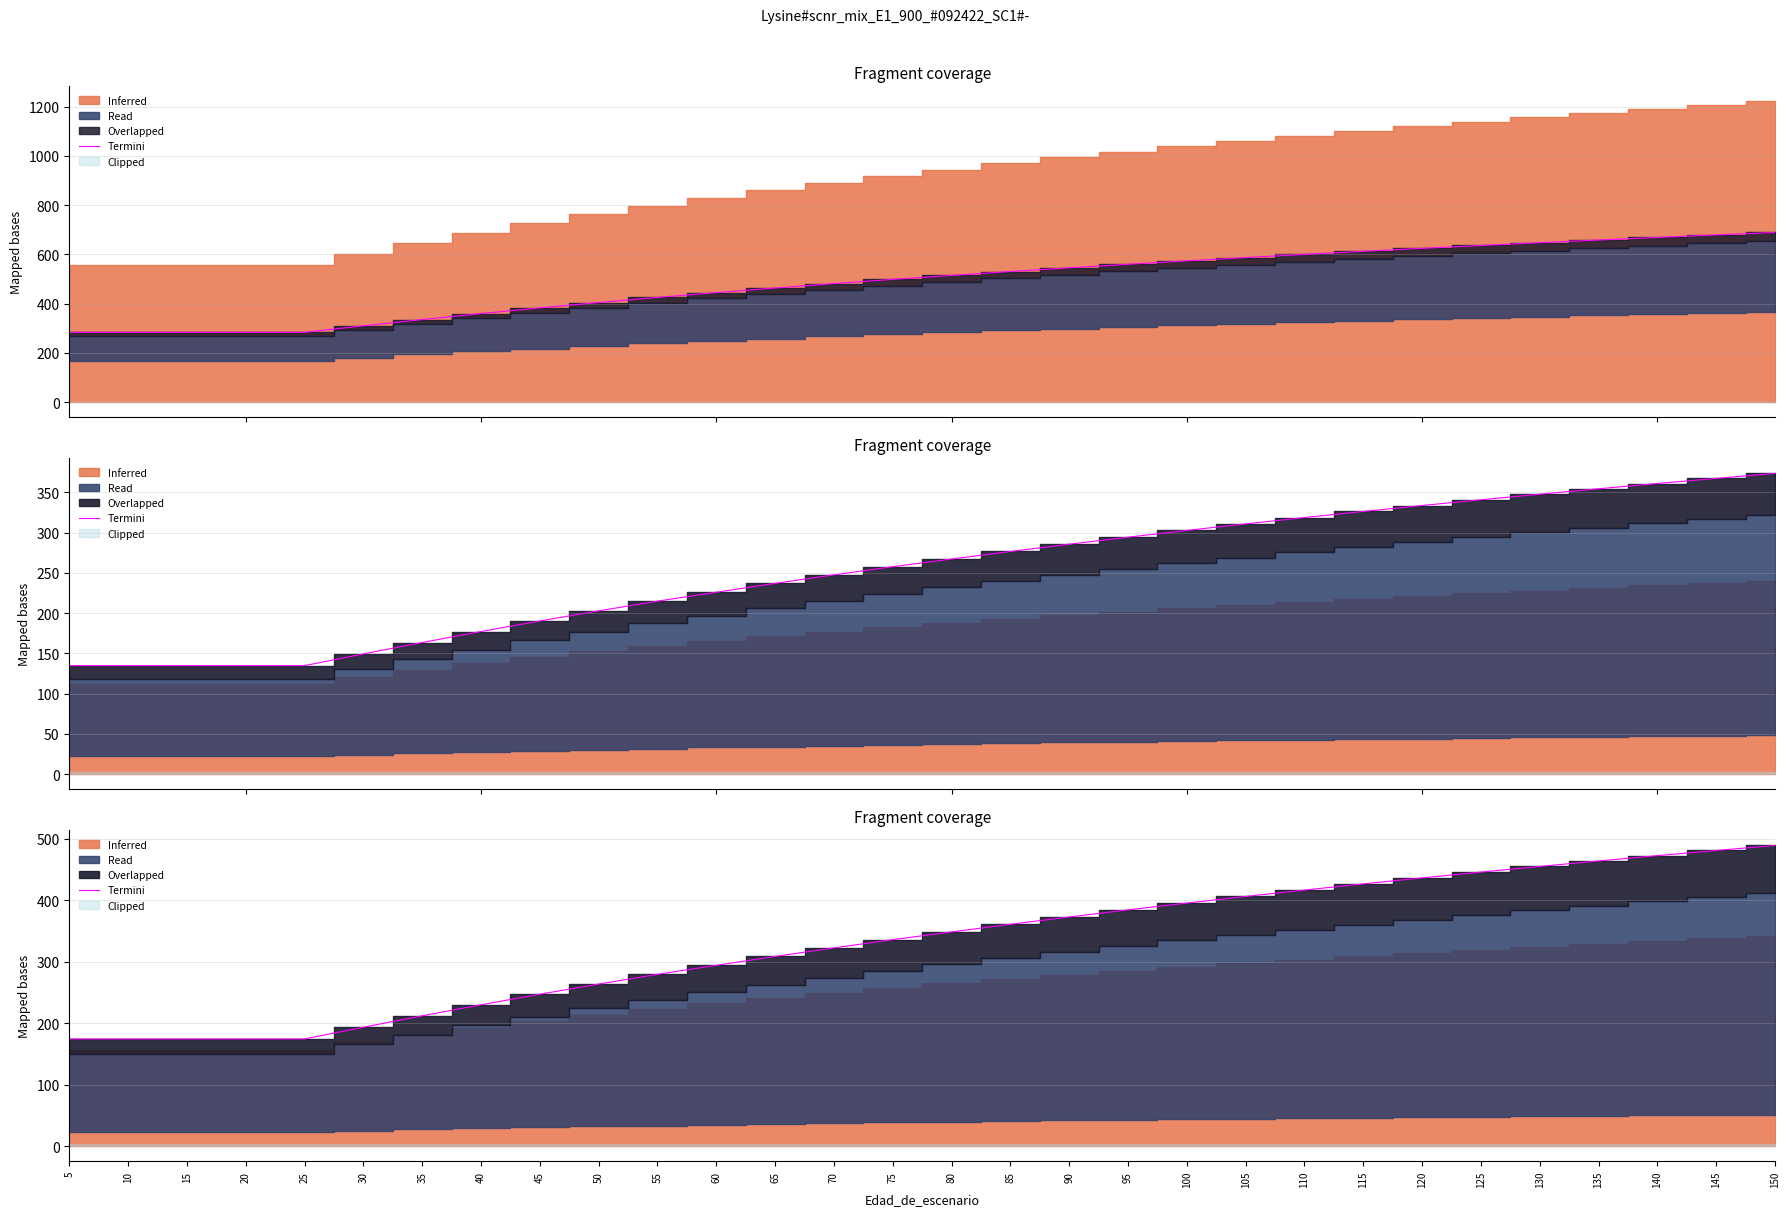

Reading left to right, transcribe all the data shown in this chart.

5=174.3	10=174.3	15=174.3	20=174.3	25=174.3	30=193.3	35=211.9	40=229.8	45=247.0	50=263.5	55=279.3	60=293.9	65=308.4	70=322.3	75=335.7	80=348.3	85=360.6	90=372.5	95=384.0	100=395.2	105=405.9	110=416.3	115=426.3	120=436.1	125=445.5	130=454.7	135=463.6	140=472.2	145=480.6	150=488.8